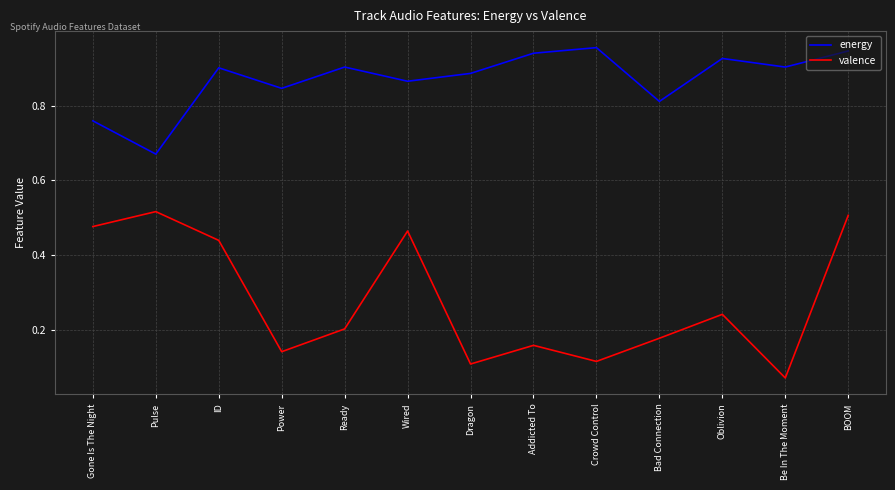

True or false: energy and valence intersect in this chart.

False